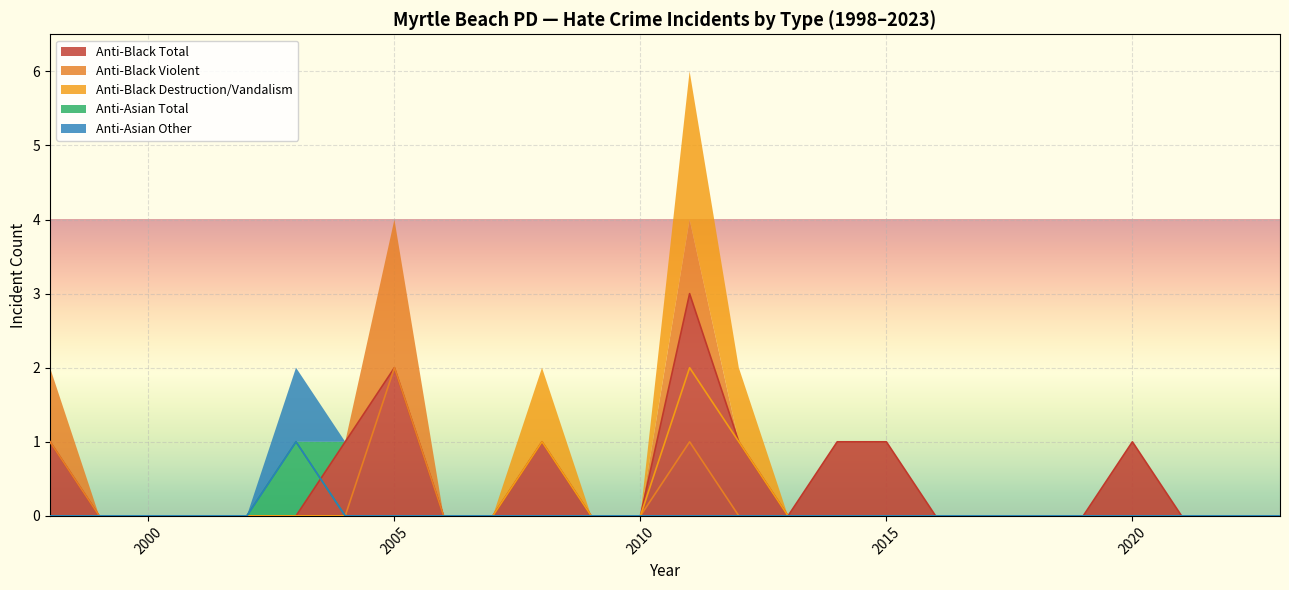

True or false: anti_black_violent and anti_asian_other cross at least once.

False